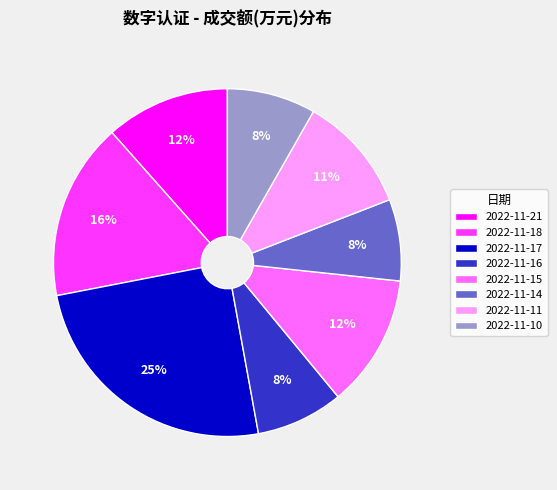

Count the number of slices in the pie.

8